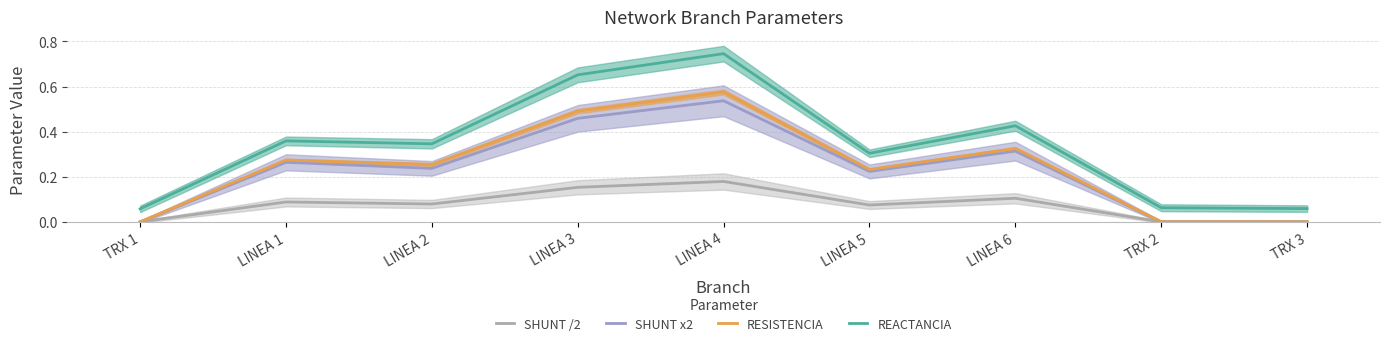

At which category does SHUNT x2 reach its first local peak?

LINEA 1